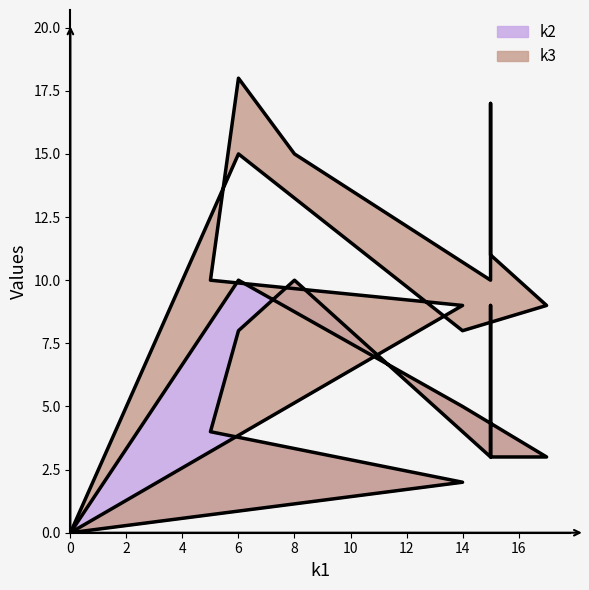

What is the greatest value displayed?

10